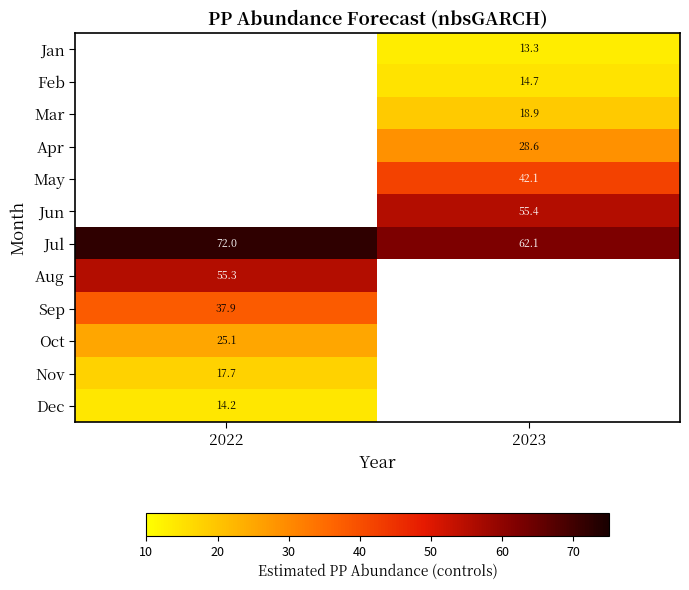

What is the spread (max minus min) of values at 2023?

48.9